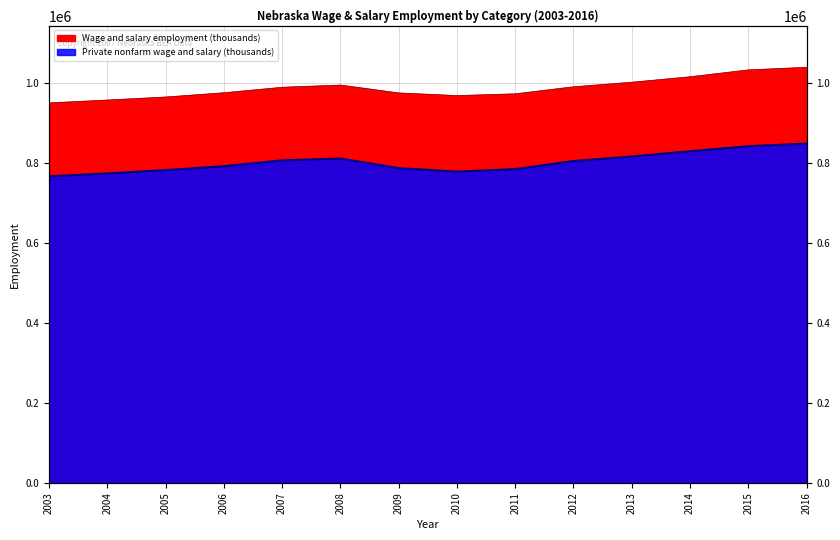

Reading right to left, list all the values displayed in this chart.

Wage and salary employment (thousands): 2016=1038471	2015=1031919	2014=1014791	2013=1001155	2012=989737	2011=972146	2010=967772	2009=974385	2008=994004	2007=988504	2006=974788	2005=964162	2004=956632	2003=949413
Private nonfarm wage and salary (thousands): 2016=847832	2015=841174	2014=828628	2013=815559	2012=804150	2011=783995	2010=777635	2009=786548	2008=810328	2007=805926	2006=791244	2005=781569	2004=773188	2003=766040